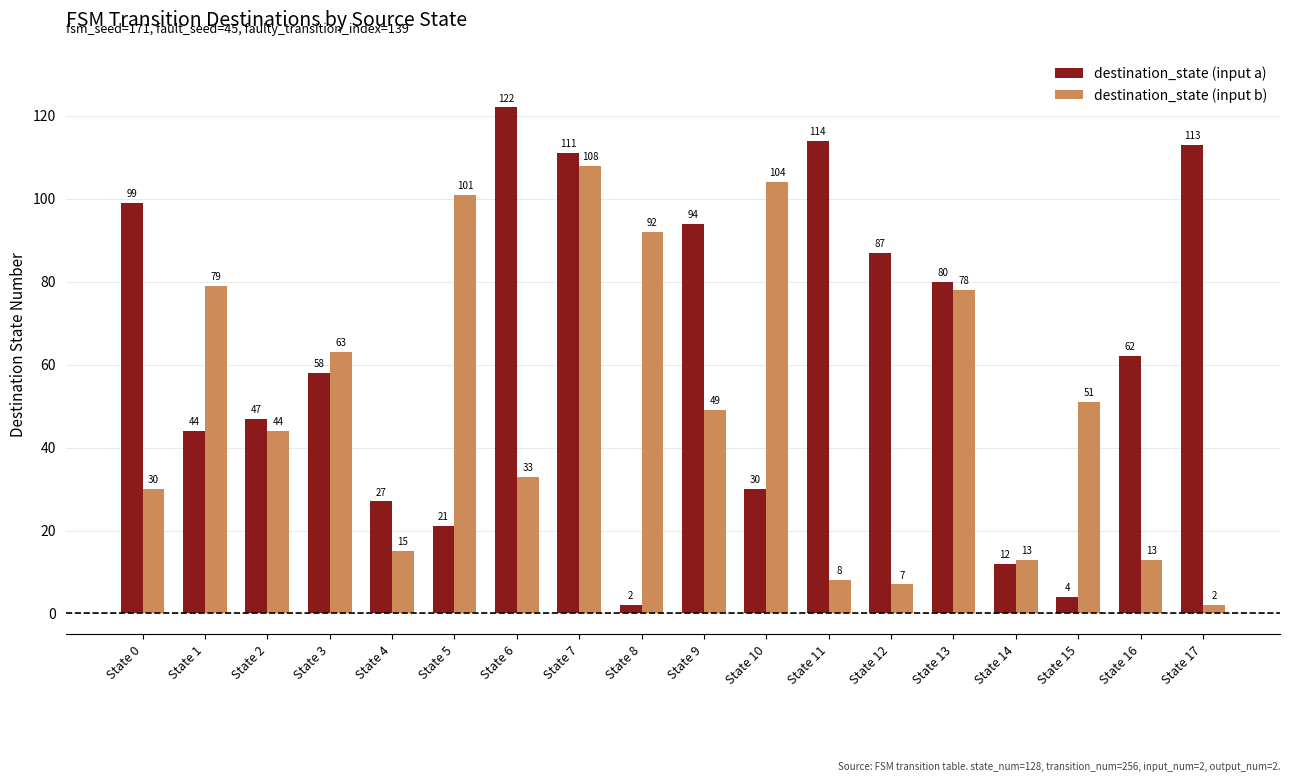

What is the sum of all destination_state (input b) values?

890